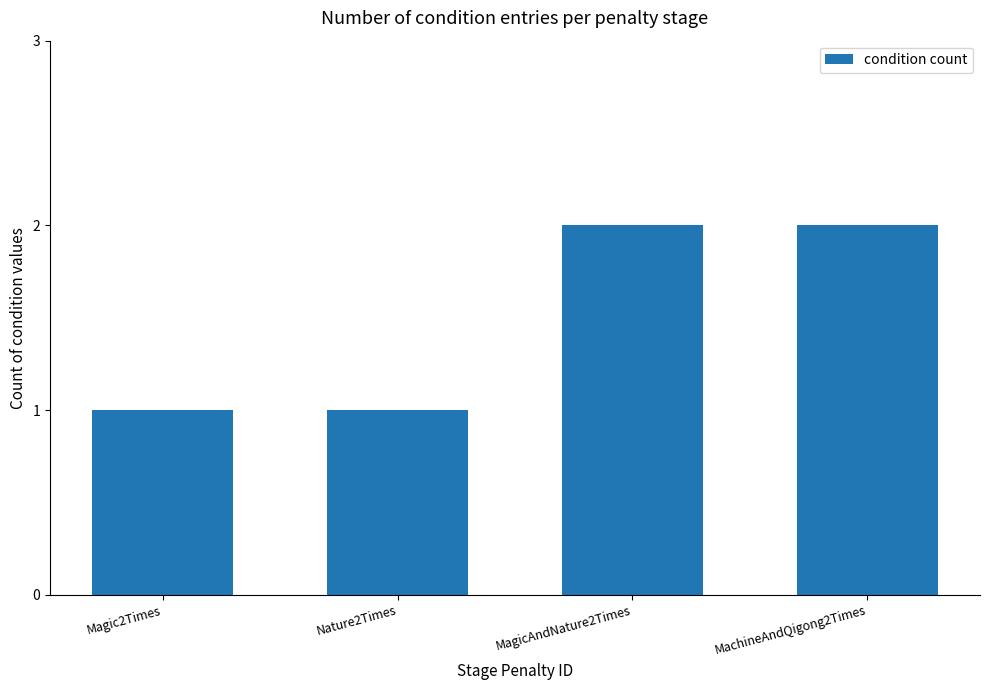

Count the number of data series in this chart.

1